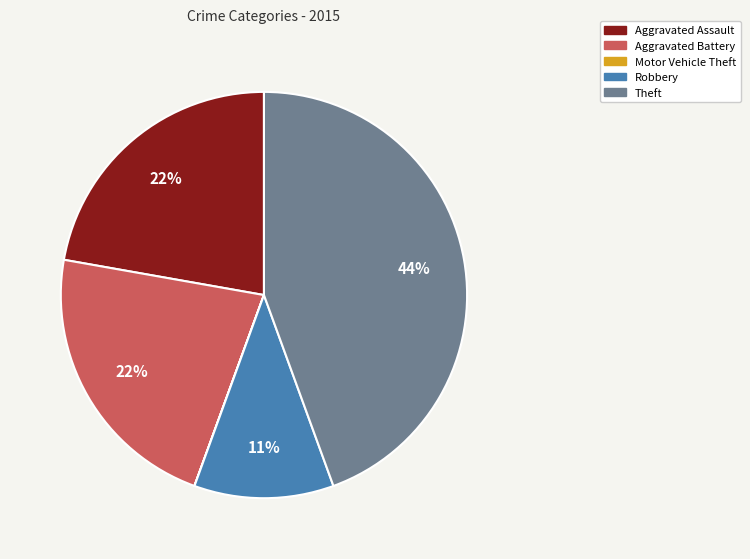

Do Robbery and Aggravated Battery together represent more than half of the pie?

No